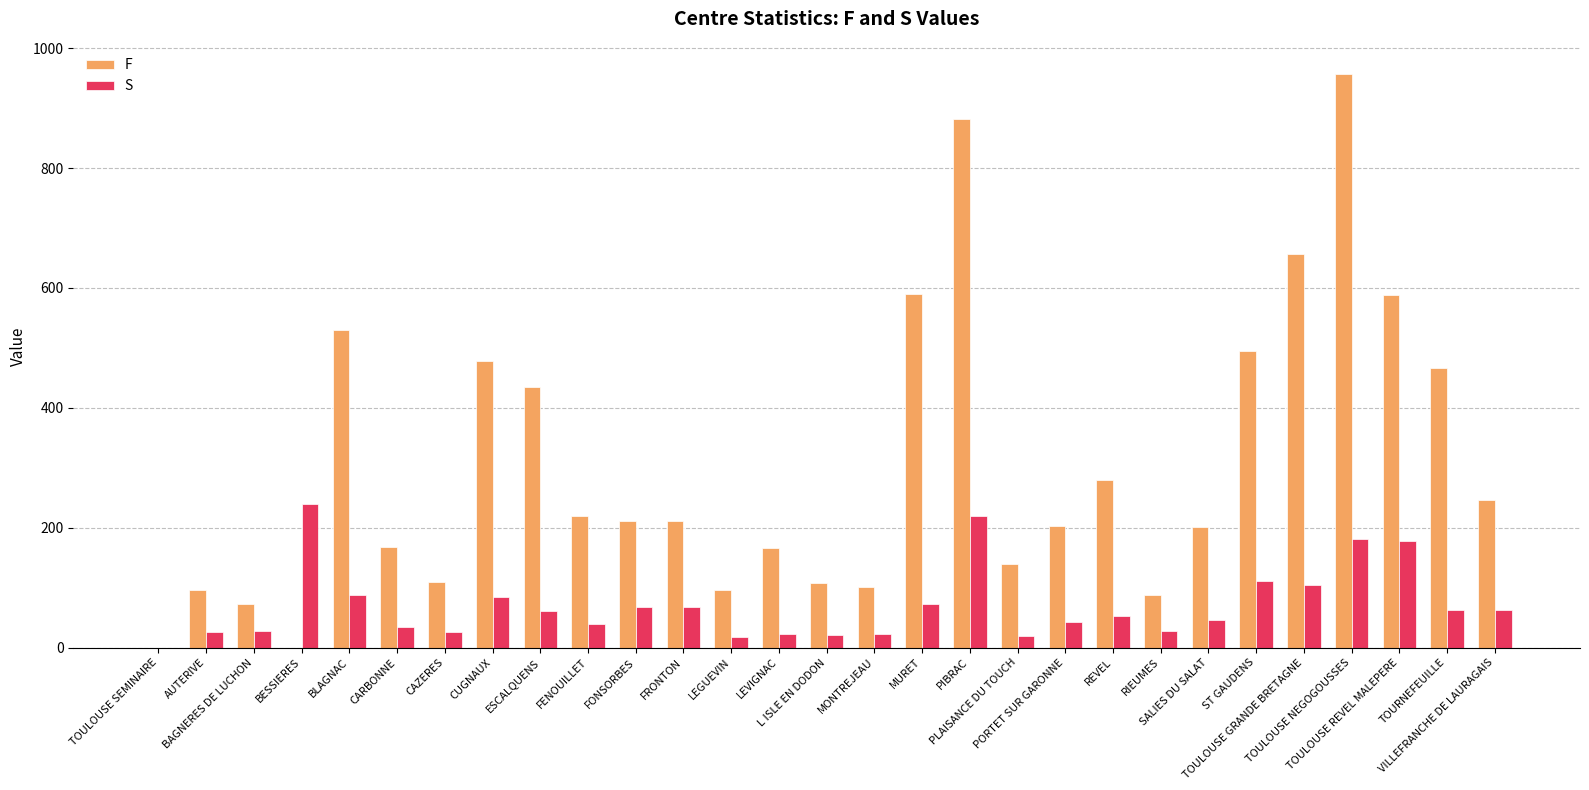

What is the sum of all S values?

2023